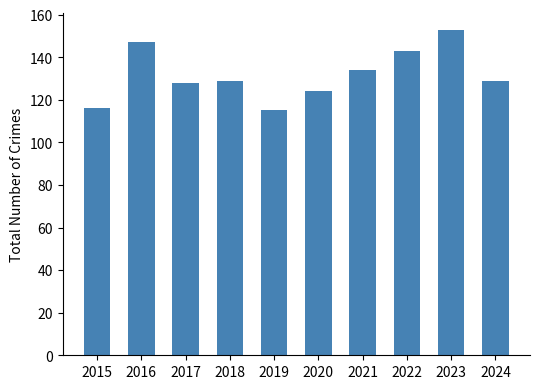

How many series are shown in this chart?

1